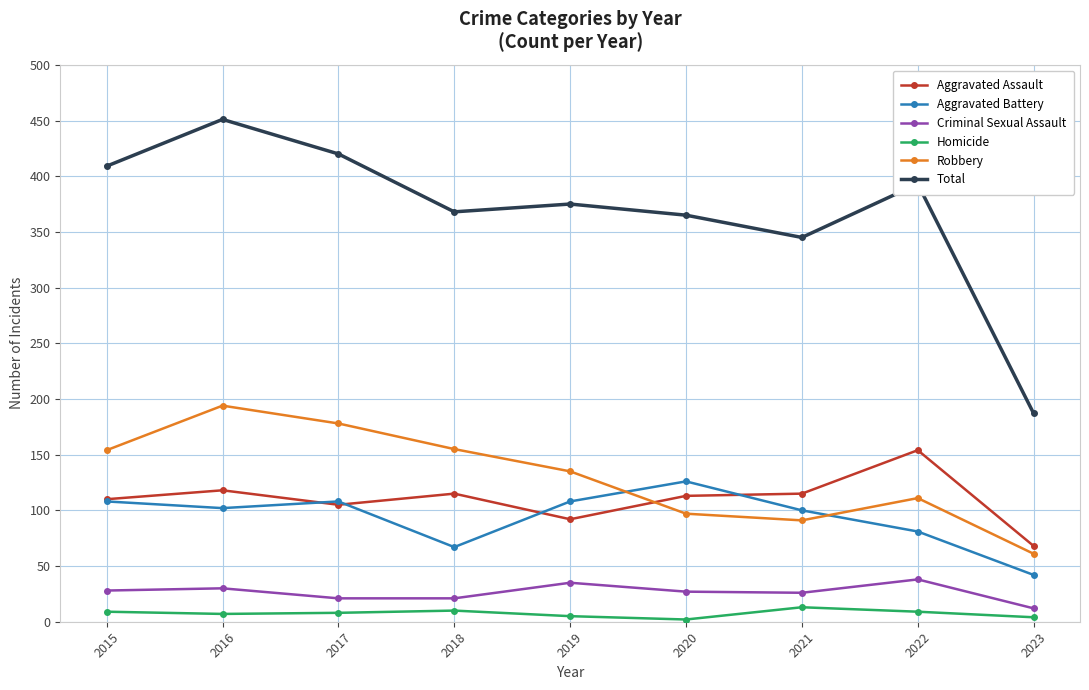

Which category has the highest value across all series?

2016